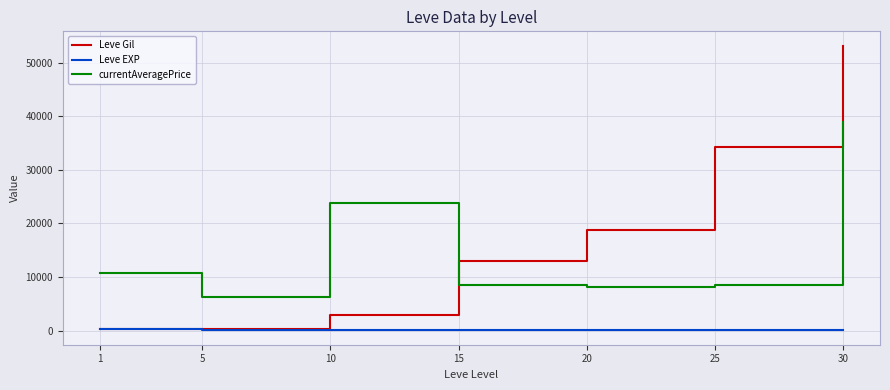

True or false: Leve Gil has a value of 8151.1 at 15.

False